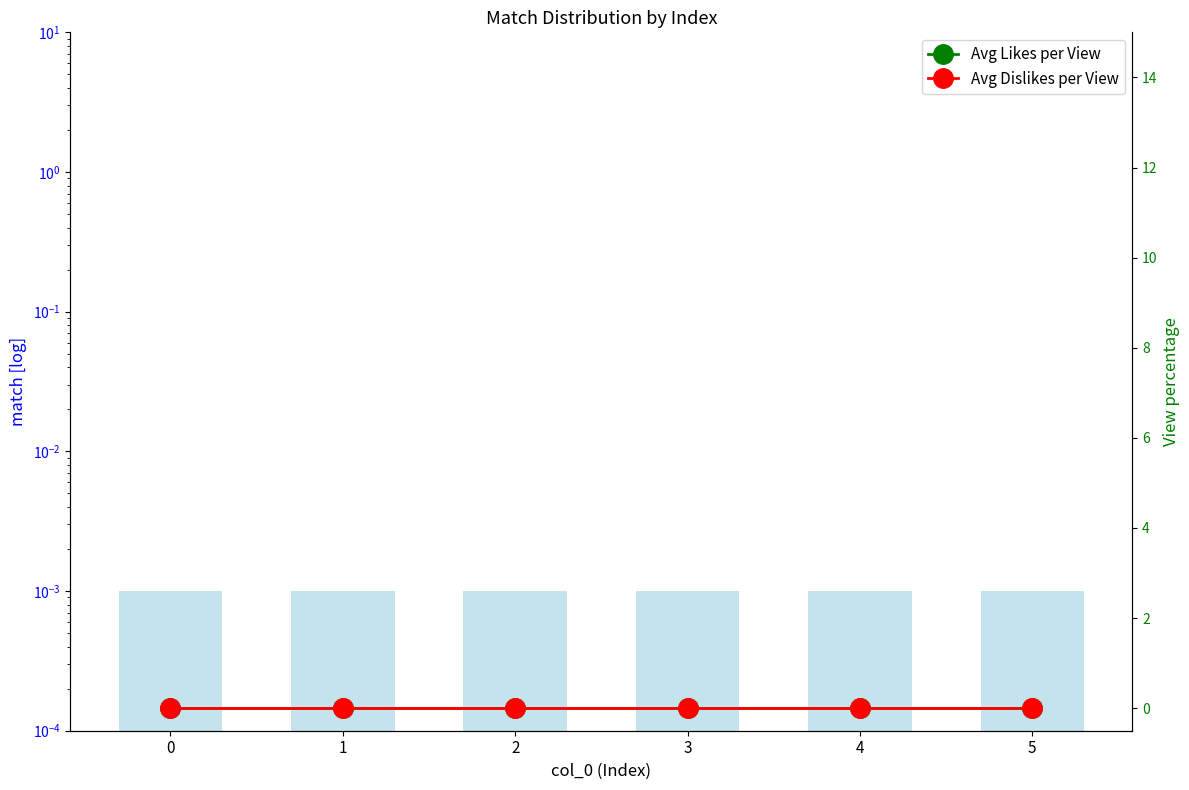

Is it true that match equals 0.0 at 5?

False